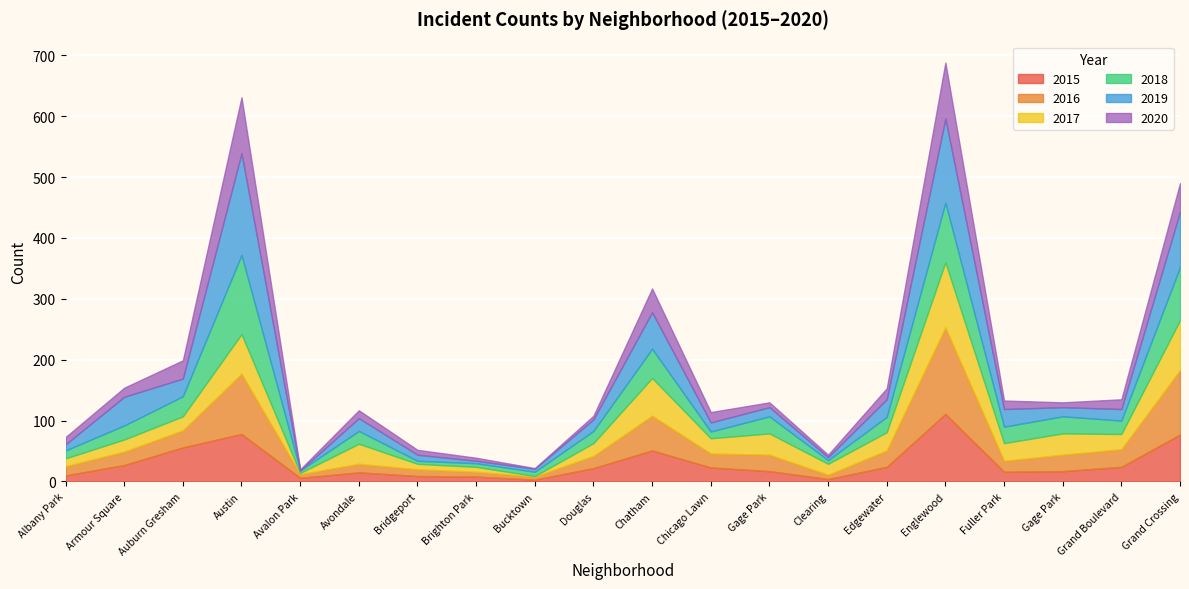

Is the value of 2018 at Avondale greater than the value of 2020 at Grand Crossing?

No